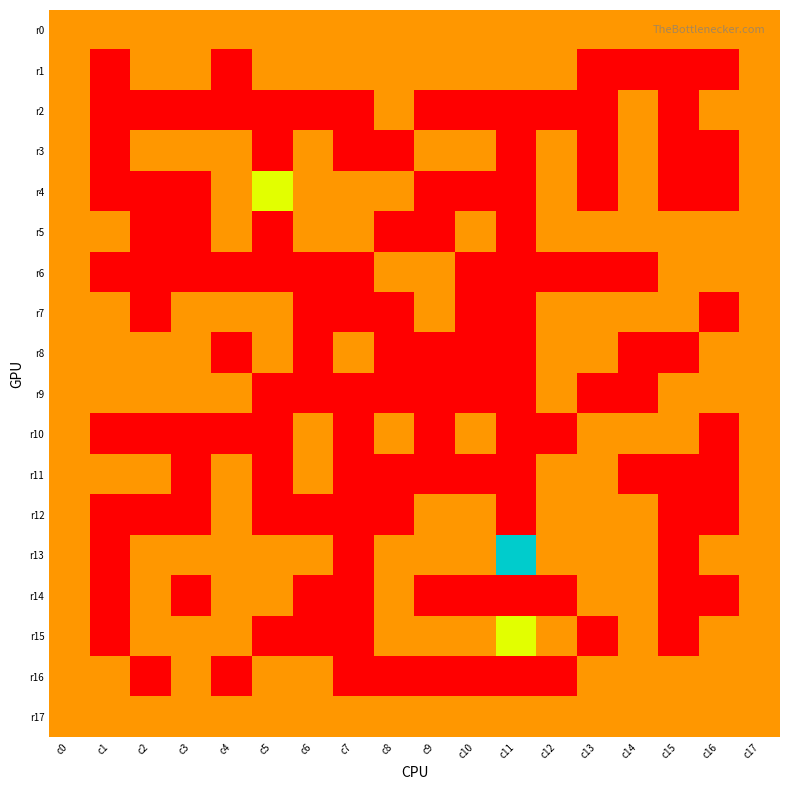

How many series are shown in this chart?

18